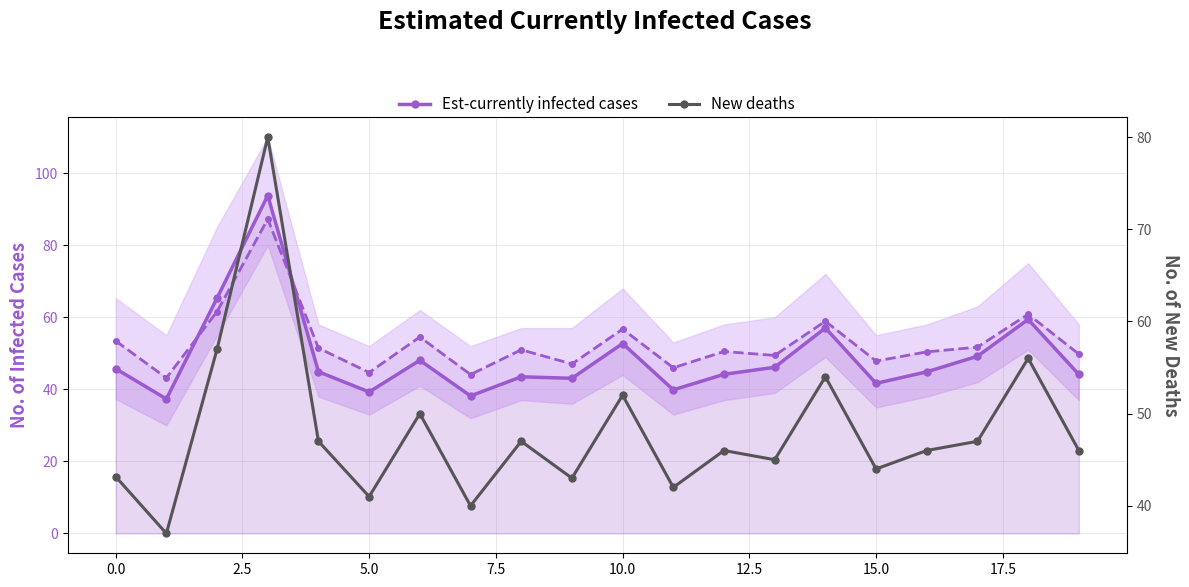

Count the number of categories in the chart.

20